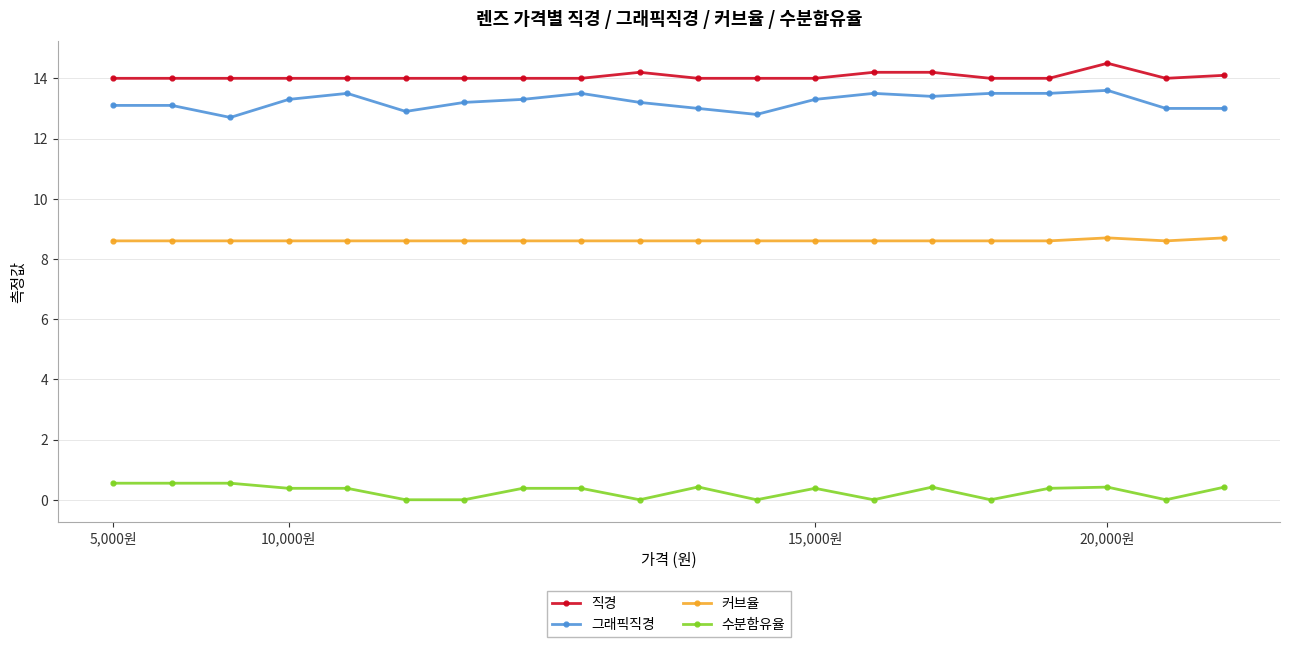

At how many categories does at least one series exceed 1?

20